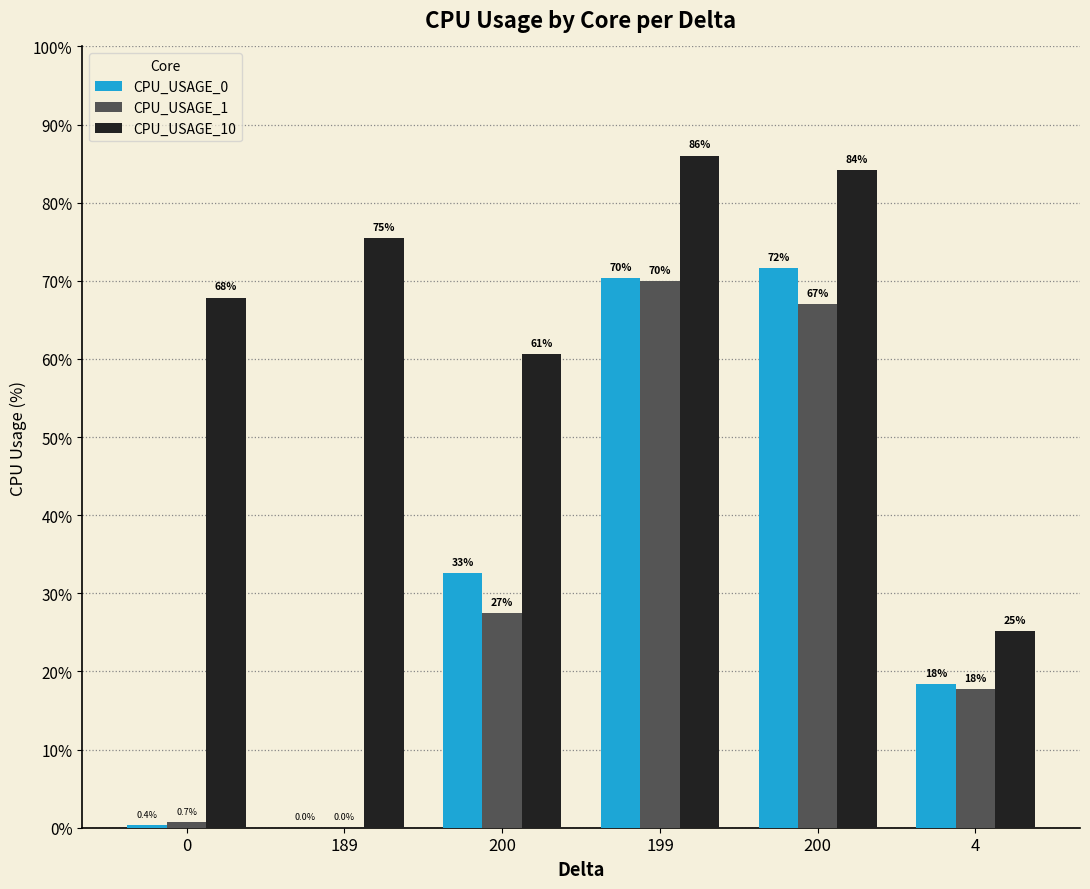

What are all the series names shown in the legend?

CPU_USAGE_0, CPU_USAGE_1, CPU_USAGE_10